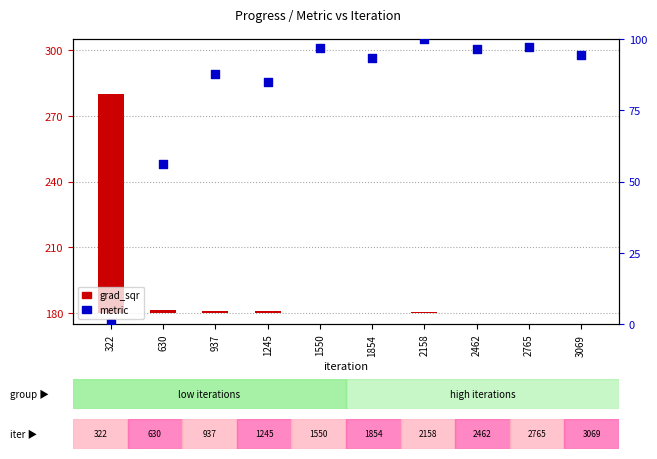

What are all the series names shown in the legend?

grad_sqr, metric